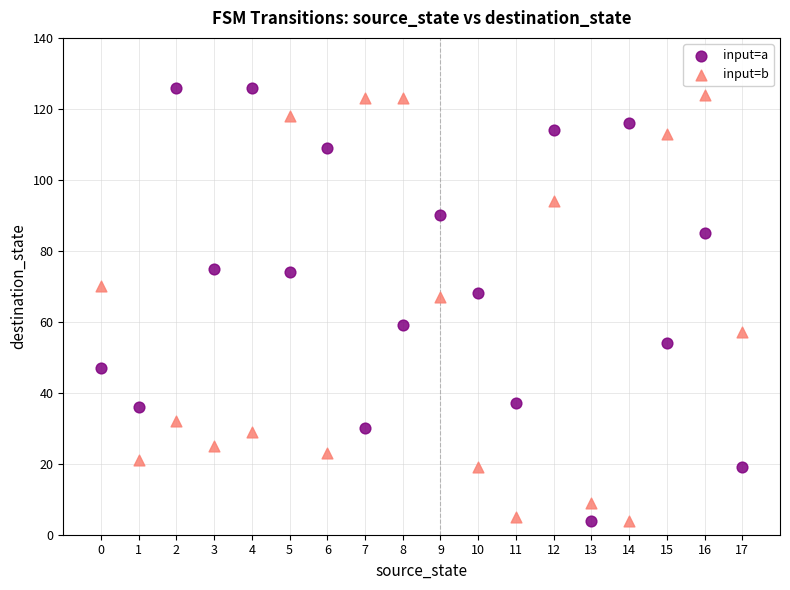

Across all data points, what is the range of Y values (max minus min)?

122